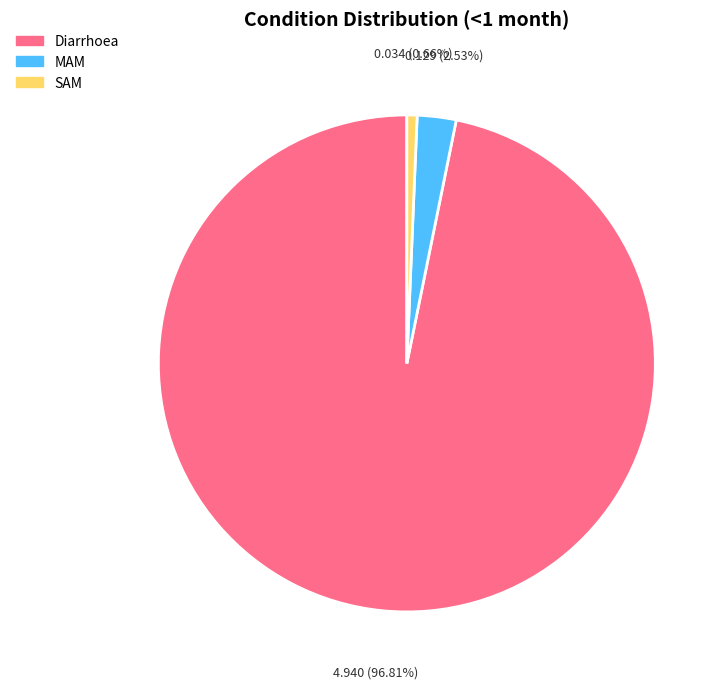

To the nearest percent, what portion does SAM represent?

1%